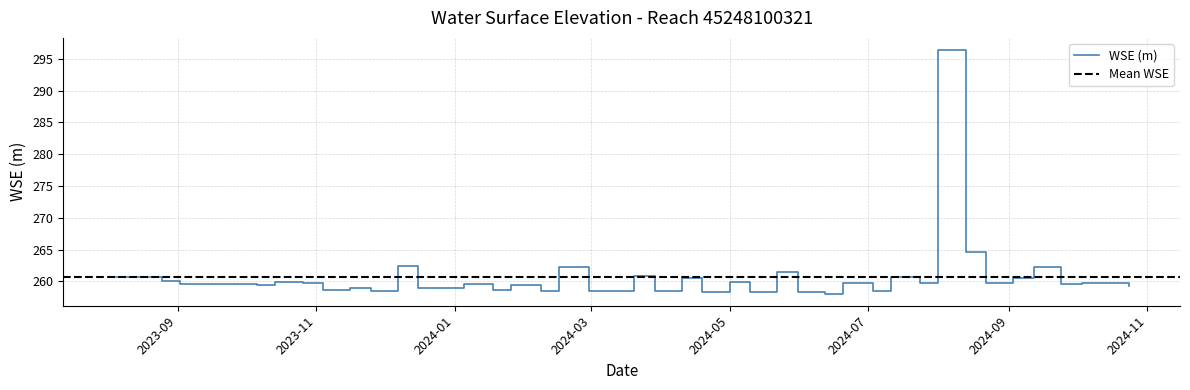

What is the change in value from 2023-11-04 to 2024-09-24?

+1.0